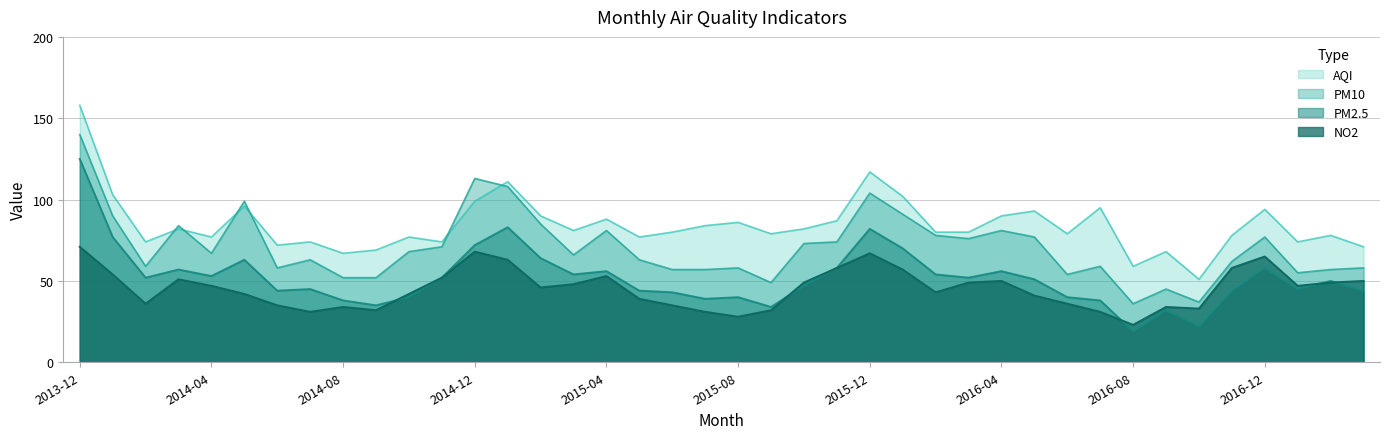

Does the chart display data point markers on the line(s)?

No